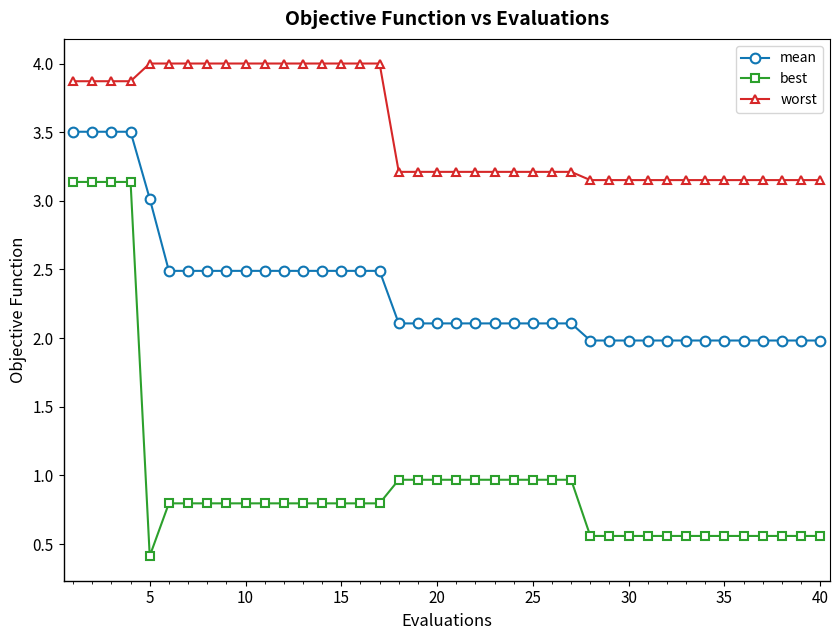

Which series has the largest total across all categories?

worst